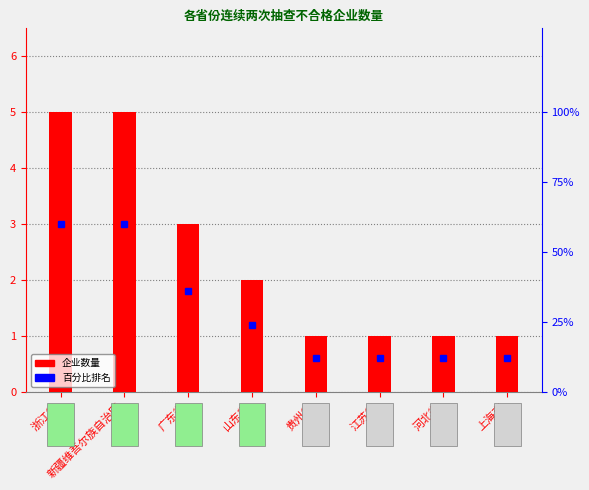

What is the difference between the values at 浙江省 and 山东省?

3